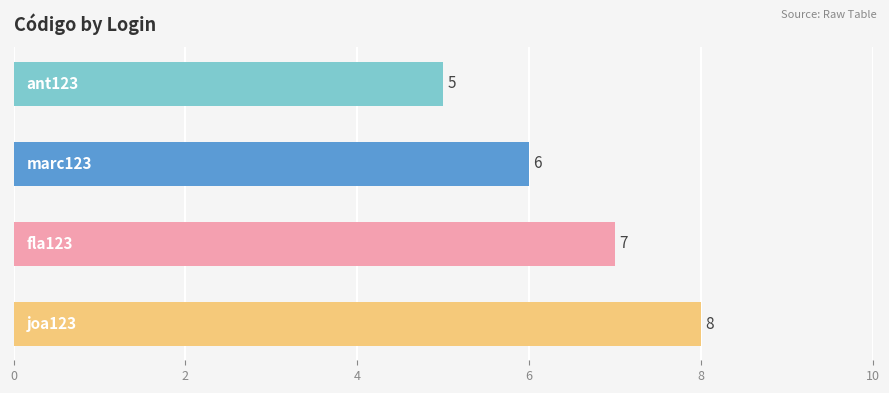

Are the bars horizontal?

Yes